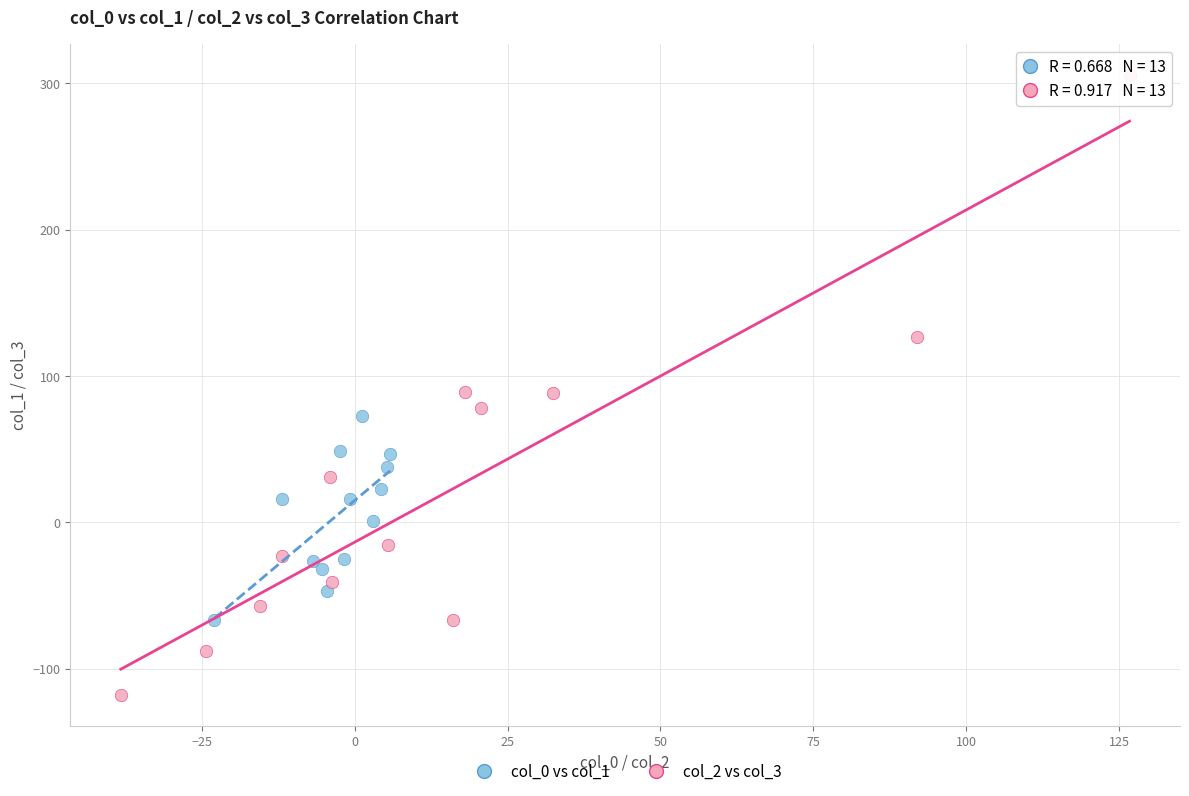

Which series contains the lowest Y value?

col_2 vs col_3